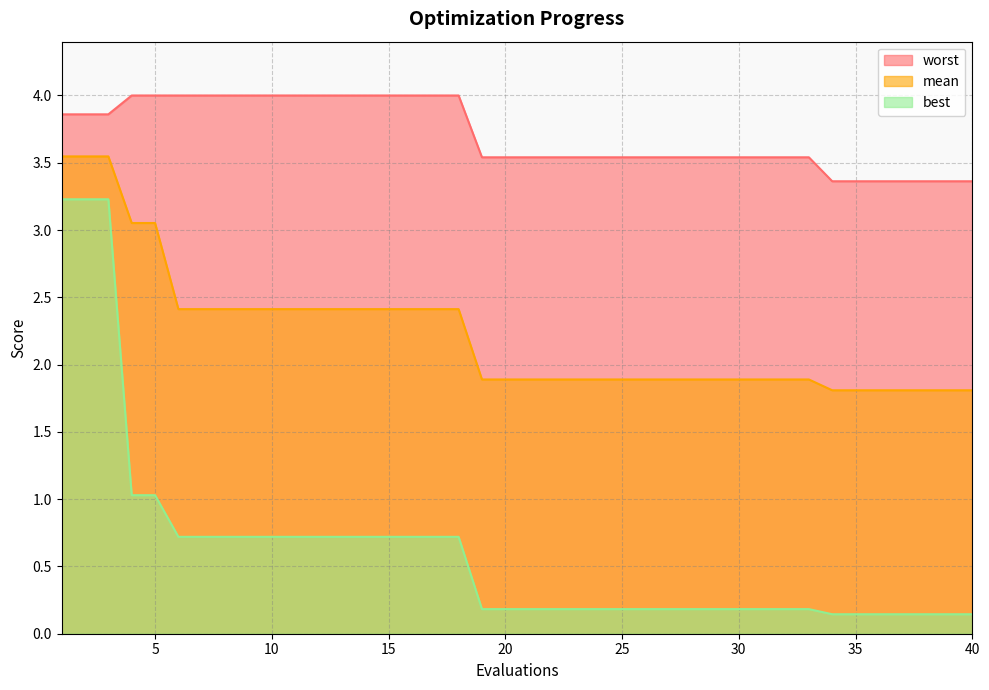

True or false: mean and worst intersect in this chart.

False